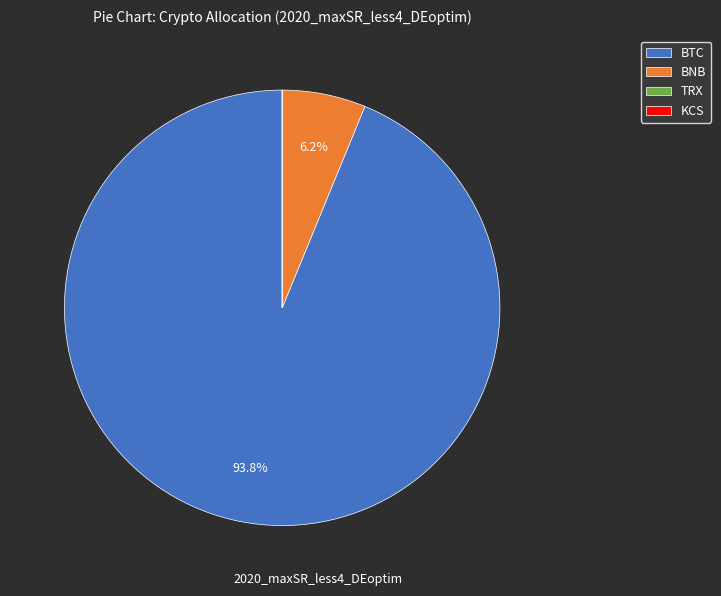

Is there a majority slice in this chart?

Yes